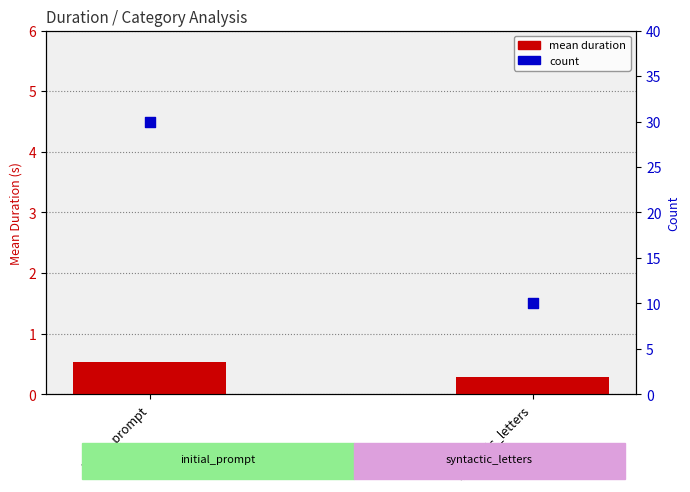

Which series contains the lowest Y value?

mean duration